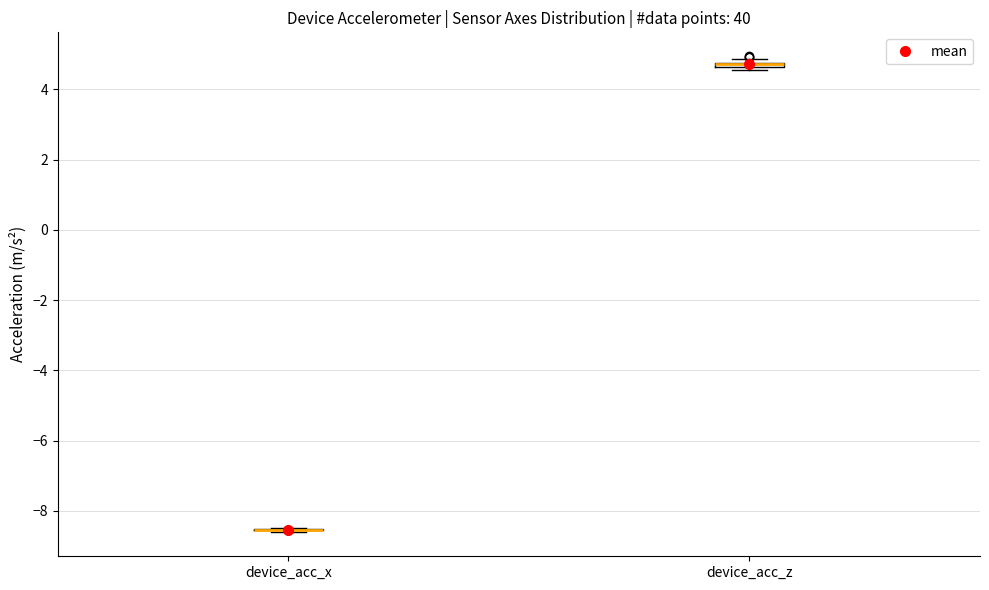

Where is the upper edge of the box for device_acc_z on the y-axis? The values are not printed on the chart, so give them approximately, as read against the axis.

4.8